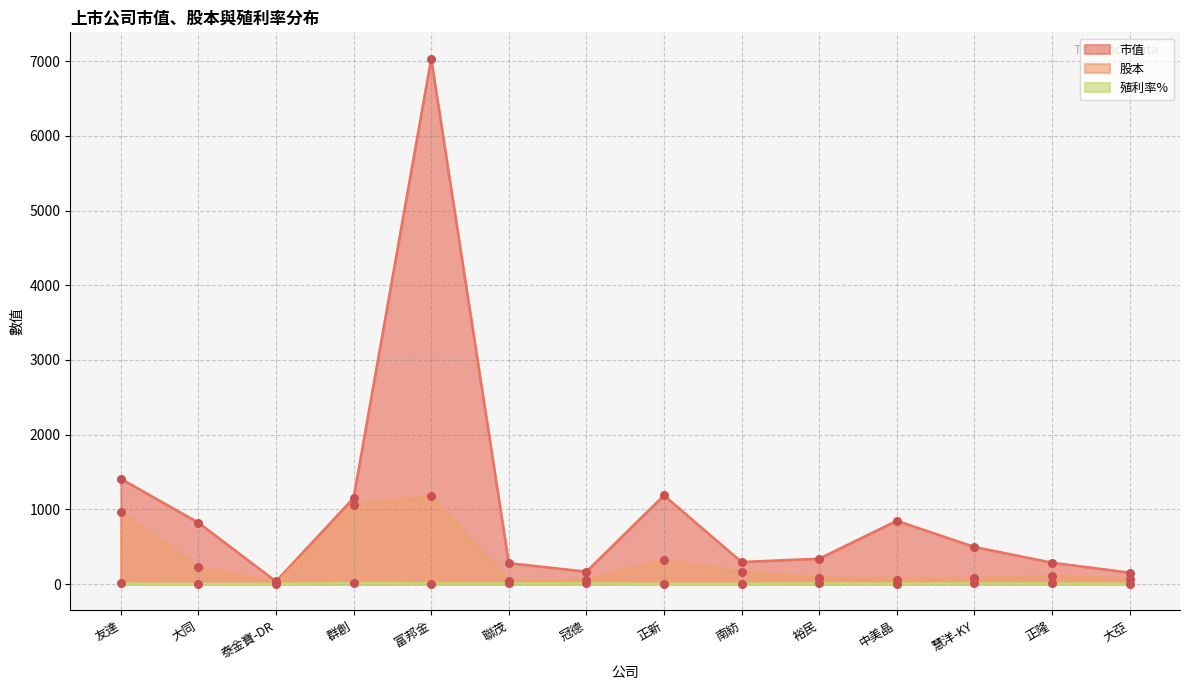

What are all the series names shown in the legend?

市值, 股本, 殖利率%